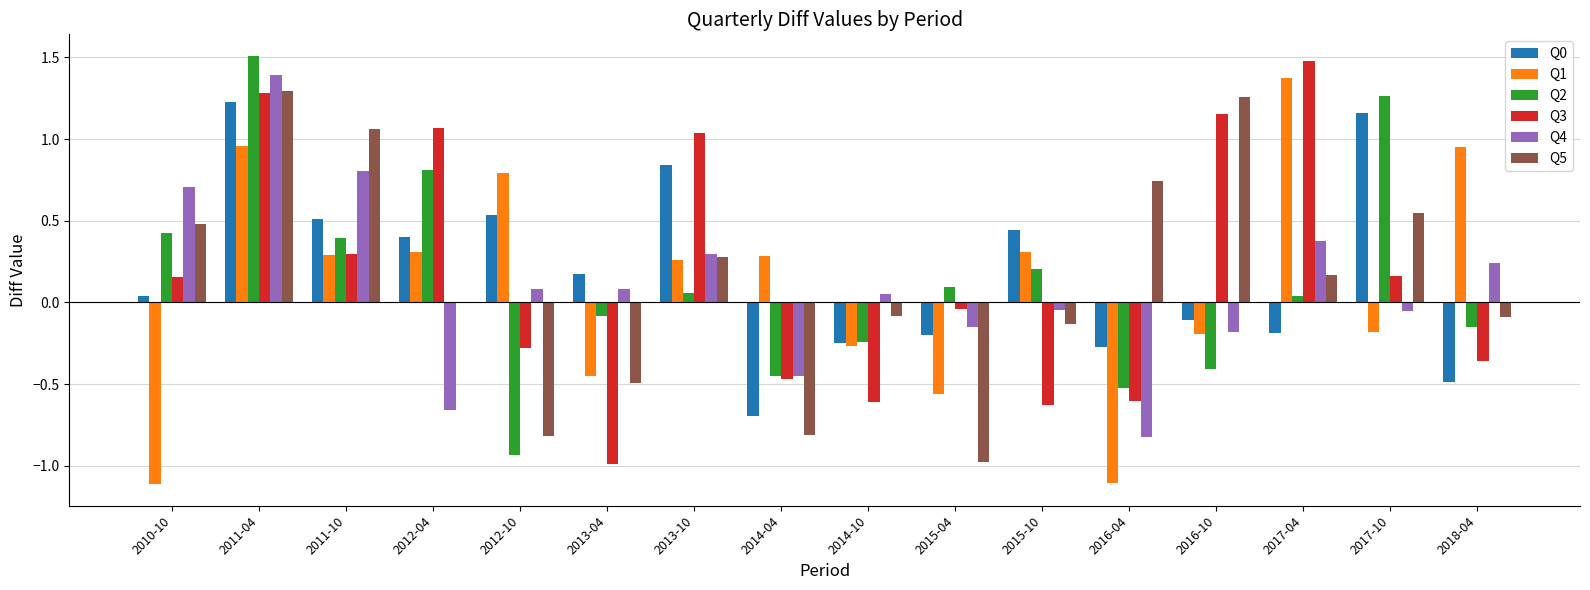

What is the sum of all Q3 values?

2.7